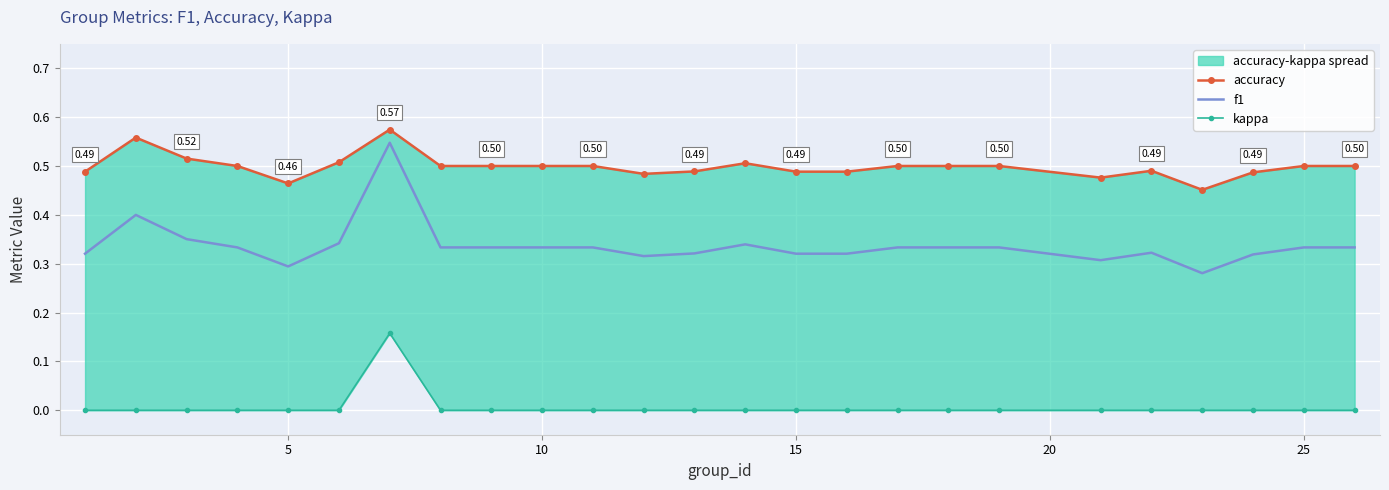

How many lines are shown in the chart?

3